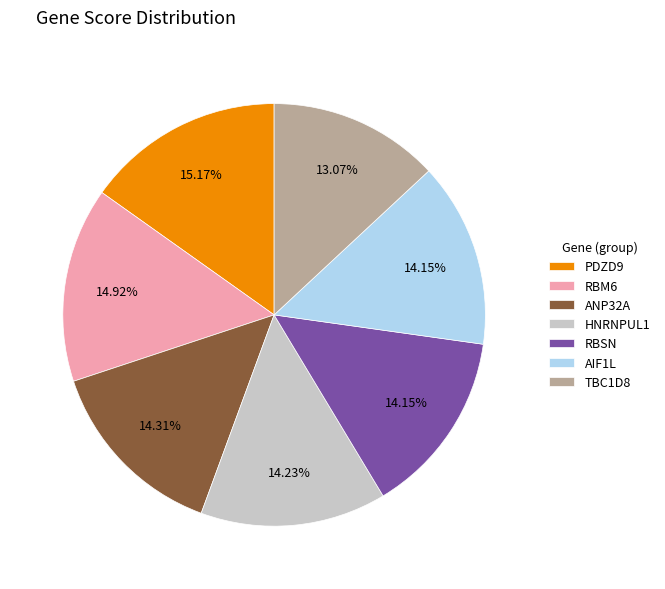

Does RBSN account for over 50% of the chart?

No